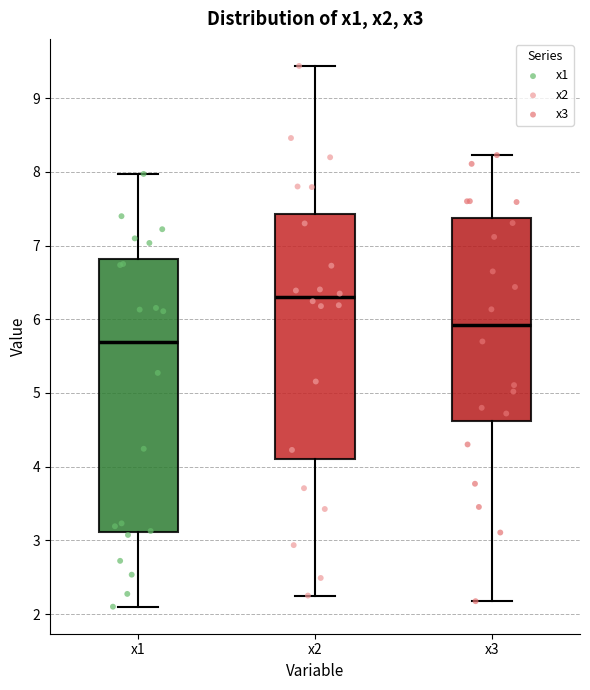

Comparing the boxes themselves (not the whiskers), which one is the tallest?

x1